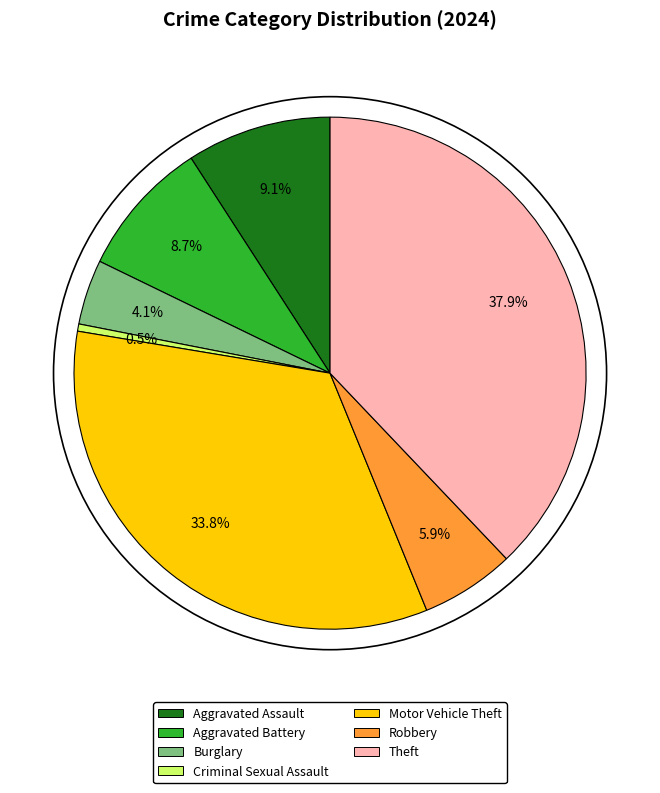

How many segments does this pie chart have?

7